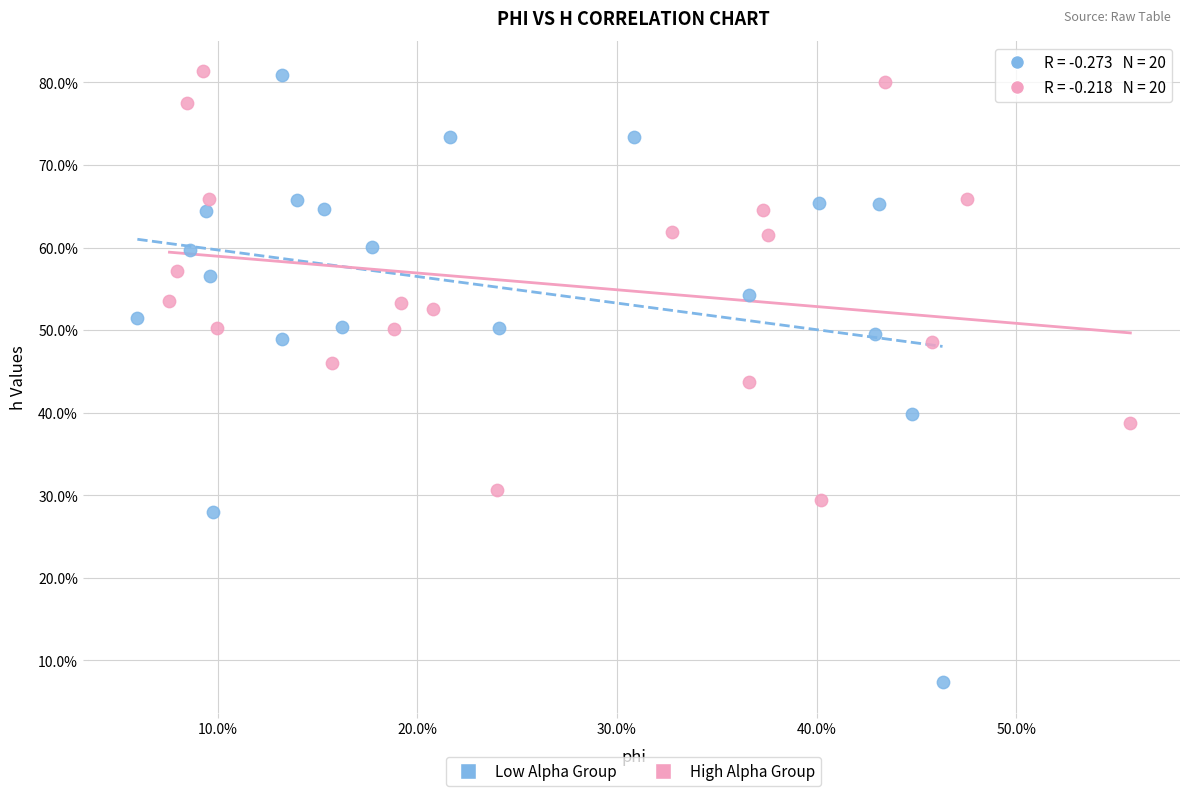

Which series contains the lowest Y value?

Low Alpha Group